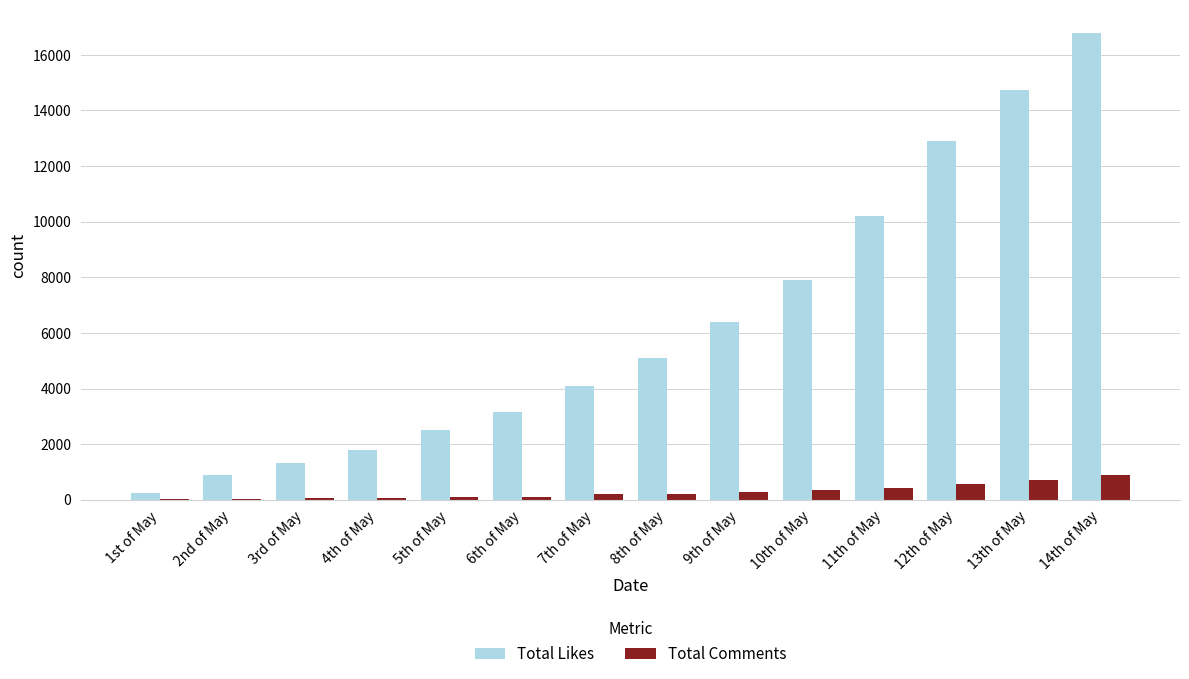

How many groups of bars are there?

14